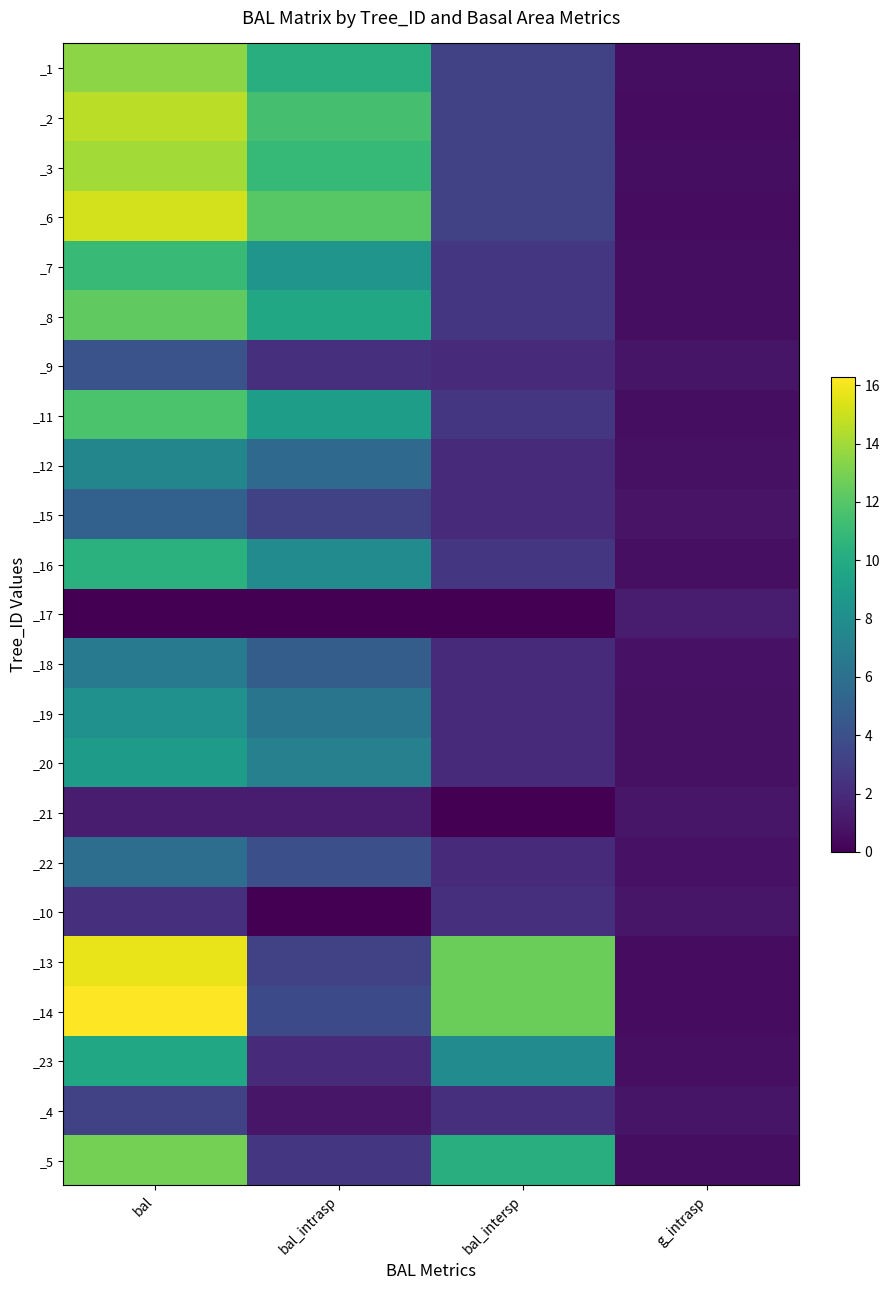

What is the total value across all series at bal_intrasp?

126.6